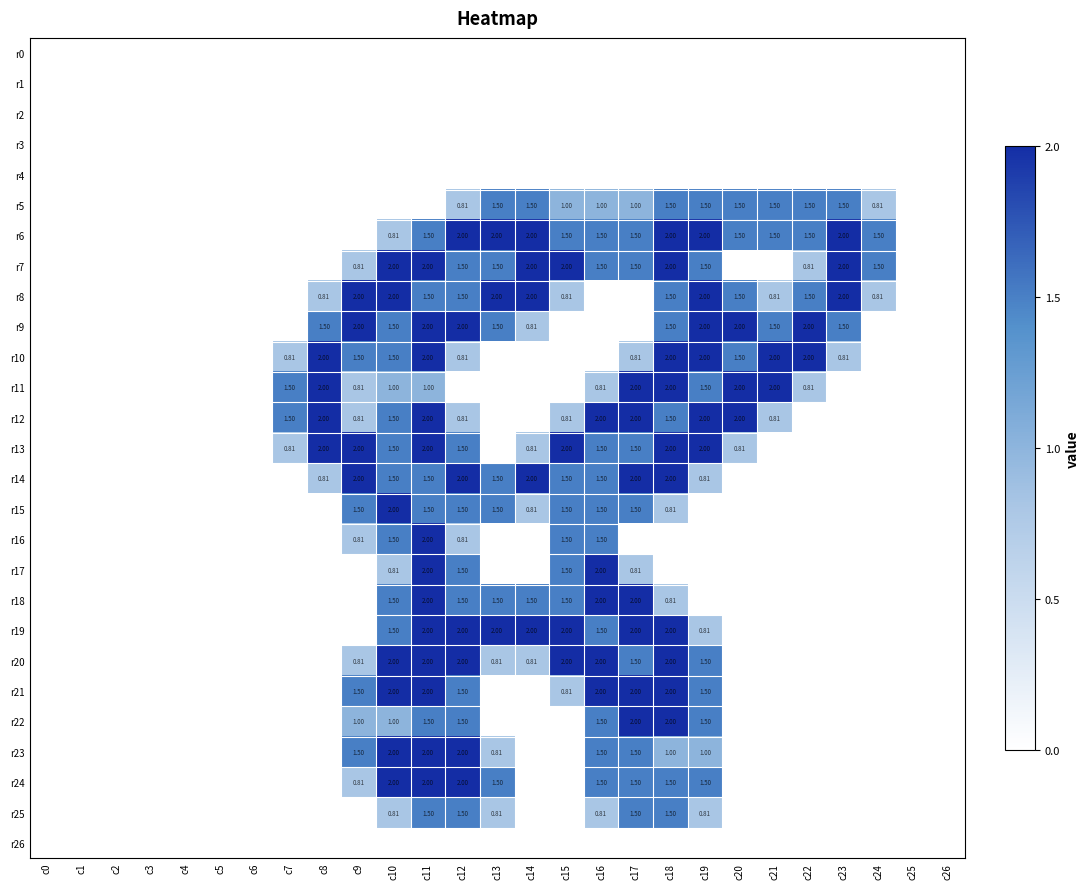

How many values in r16 are above zero?

6